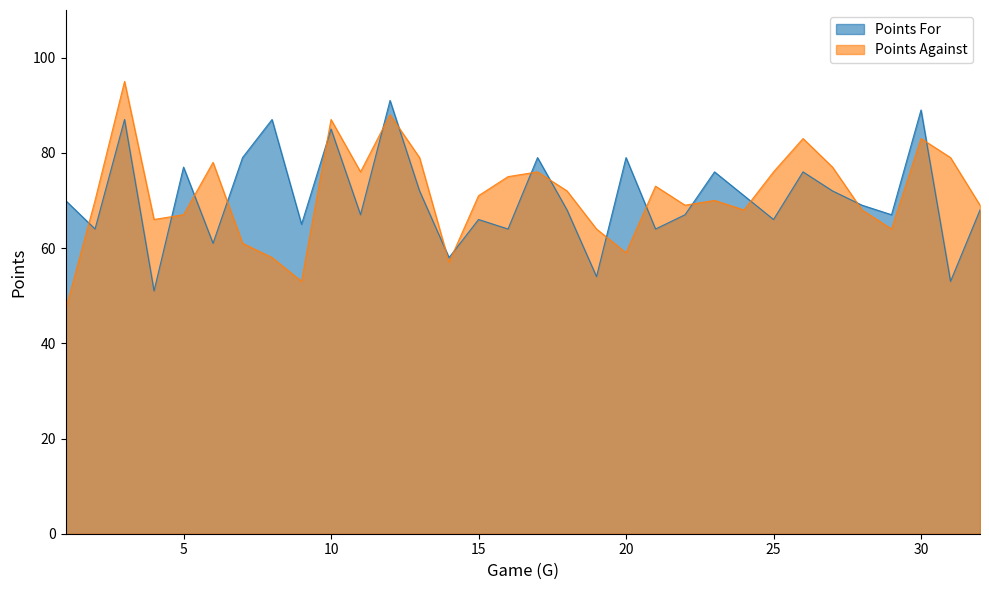

Is it true that Points For equals 64 at 2?

True